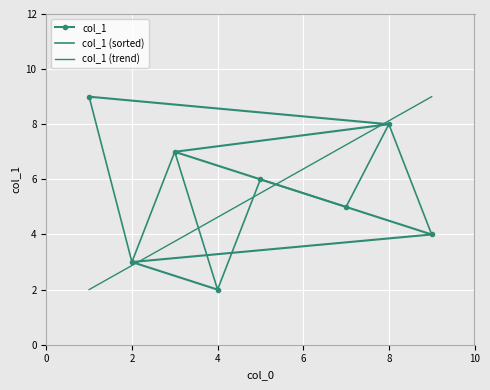

What is the label of the 8th point from the right?

4